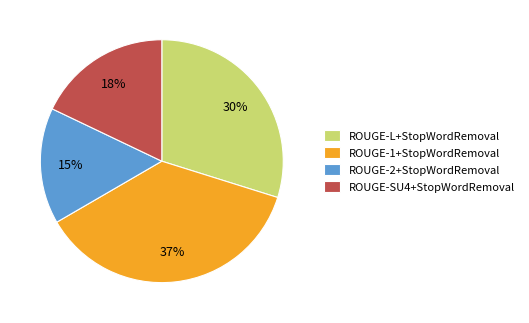

To the nearest percent, what is the combined percentage of ROUGE-SU4+StopWordRemoval and ROUGE-L+StopWordRemoval?

48%